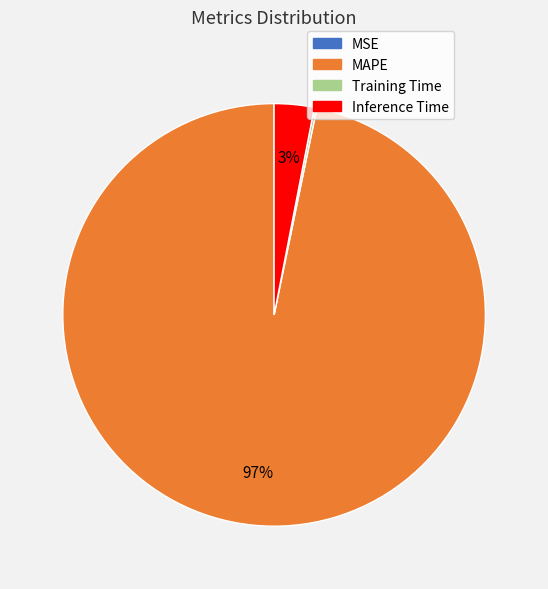

Is there any slice that represents more than half of the pie?

Yes